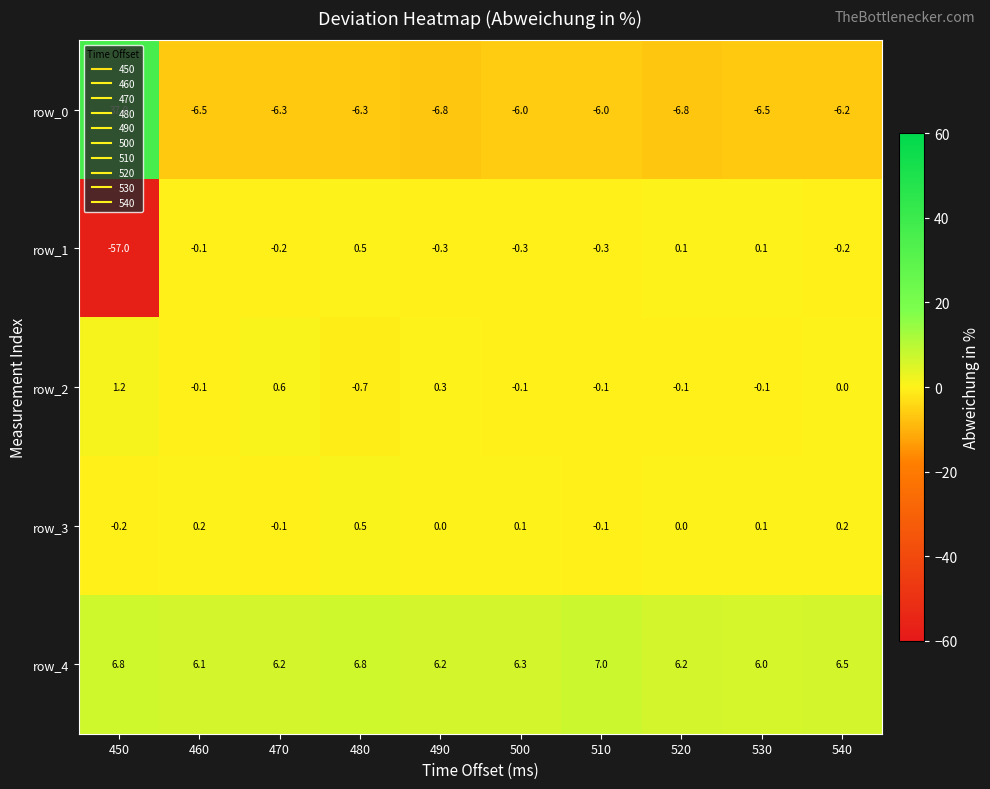

The row_3 series shows 0.2 at 520. True or false?

False